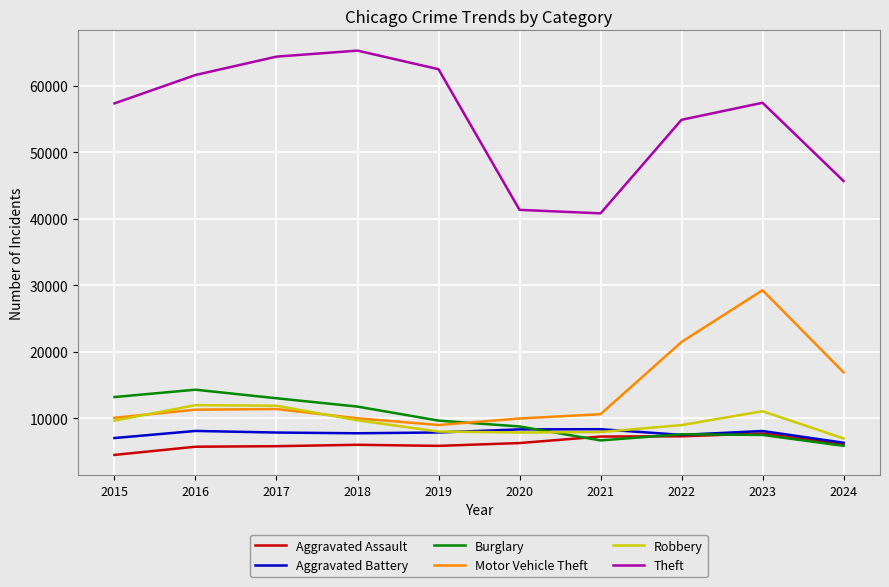

Is the value of Theft at 2015 greater than the value of Aggravated Battery at 2024?

Yes